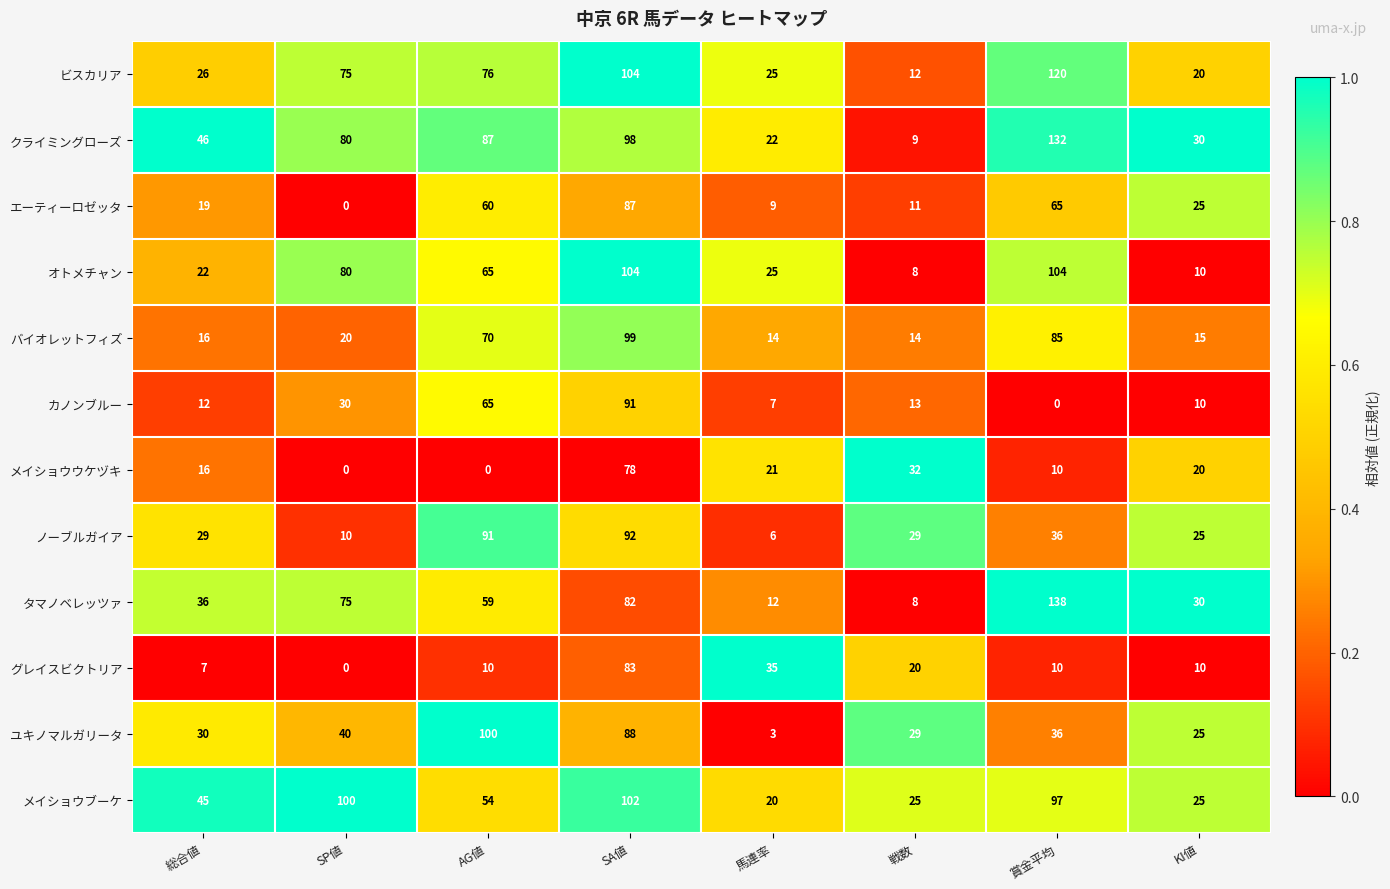

Which series has the widest spread of values?

タマノベレッツァ